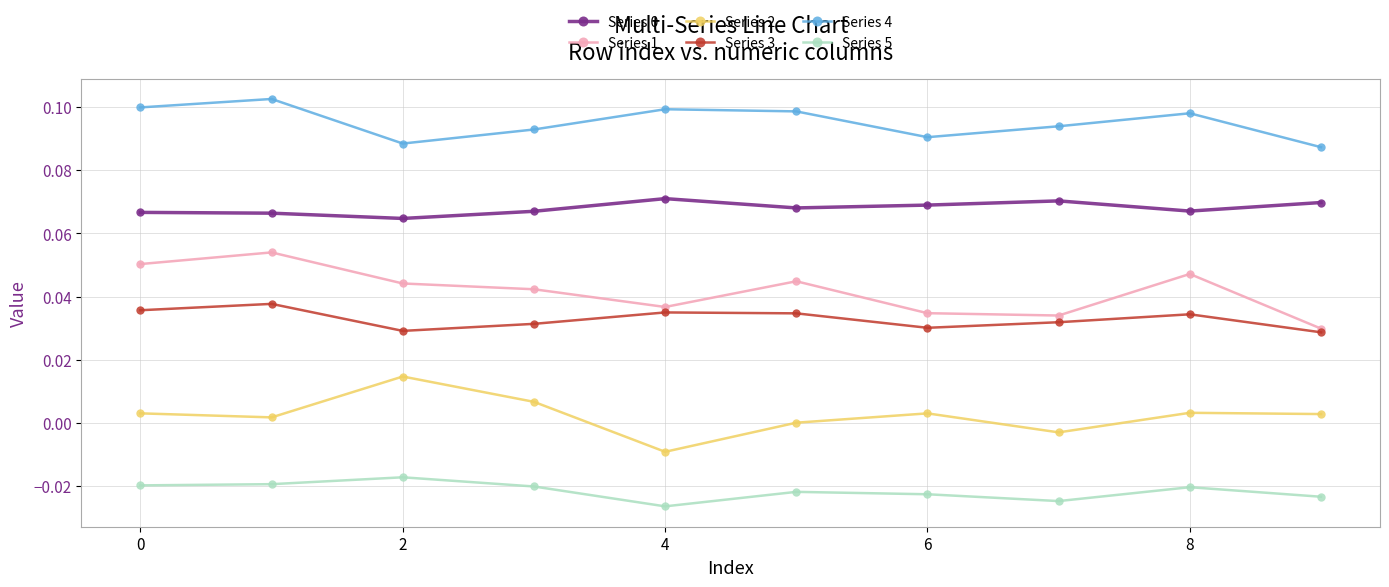

Which series has the largest total across all categories?

Series 4